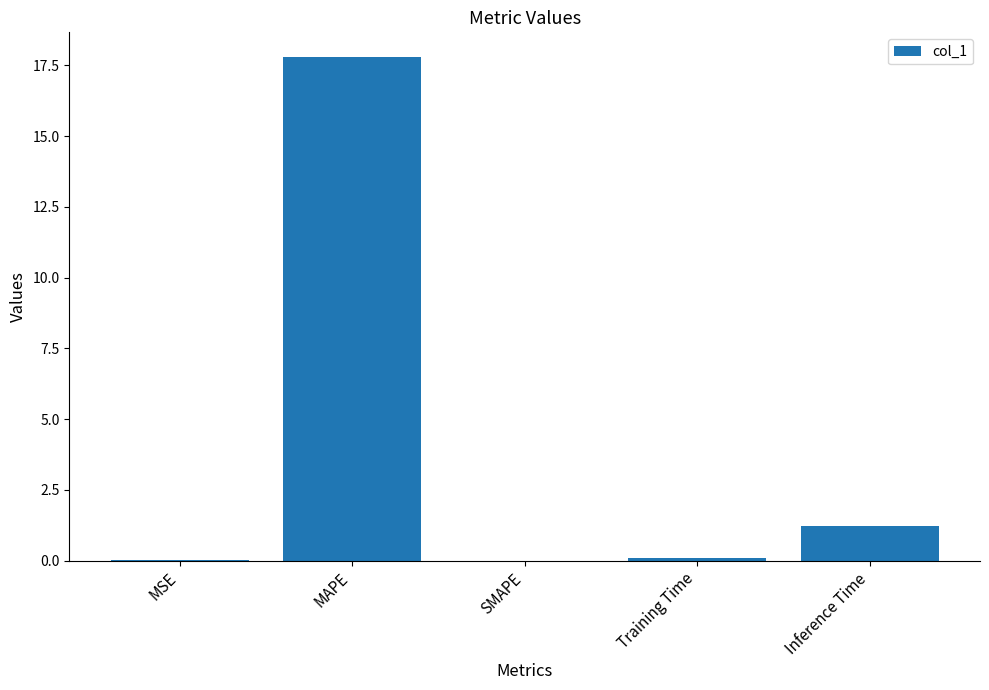

At which label is the value closest to 8?

Inference Time